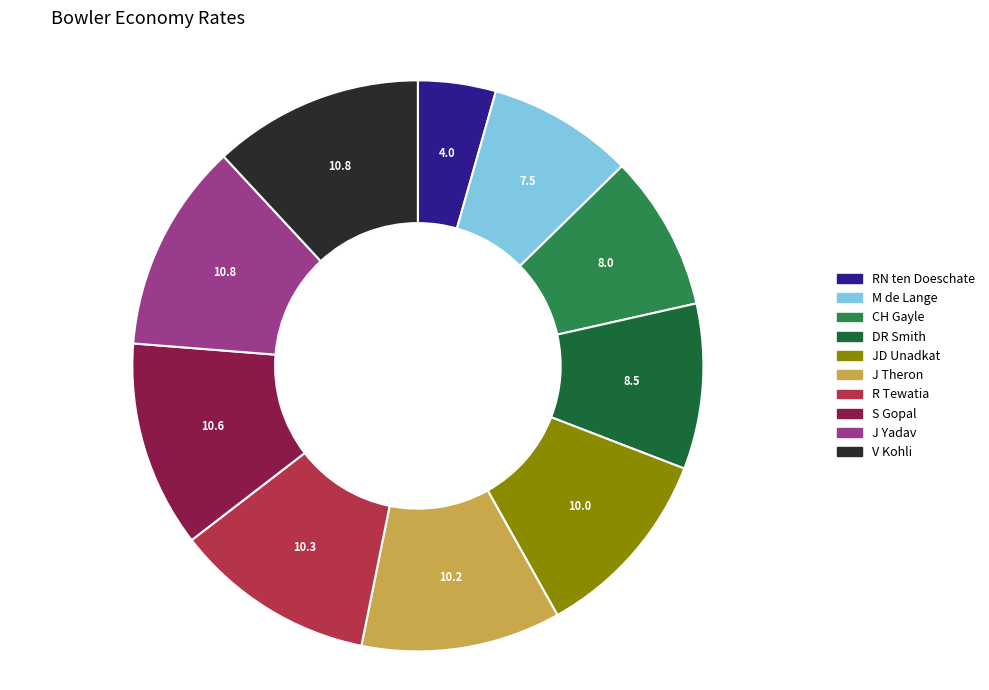

Is it true that R Tewatia is 11% of the pie?

True